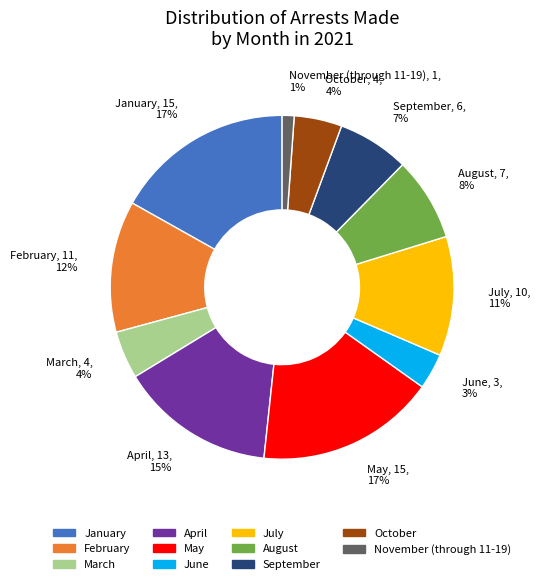

What is the smallest slice in the pie chart?

November (through 11-19)